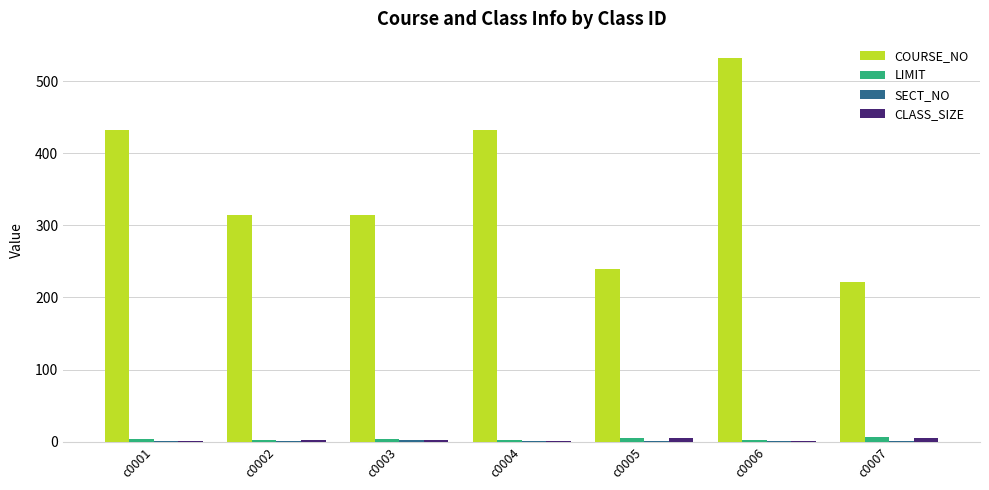

Between c0003 and c0007, which series saw the biggest shift?

COURSE_NO